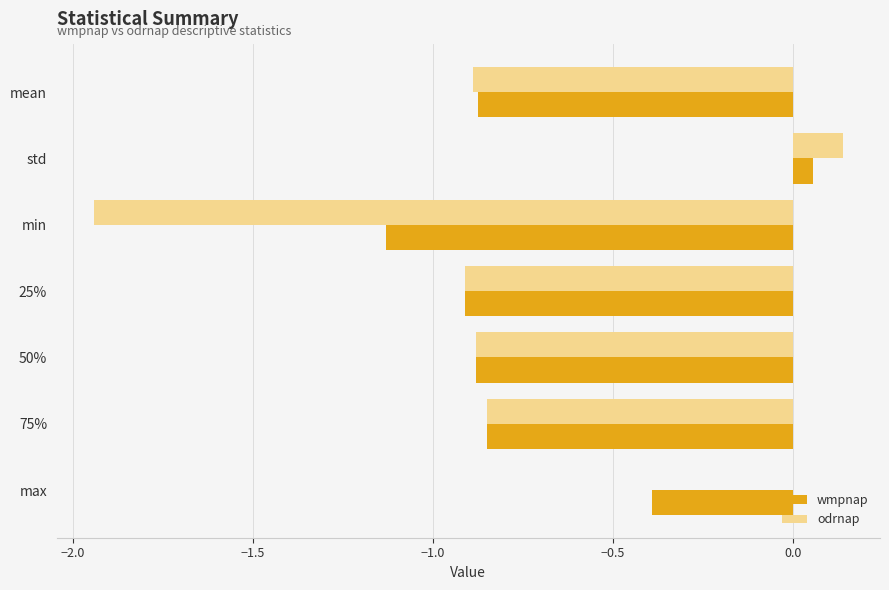

The value of odrnap at 50% is -0.9. True or false?

True